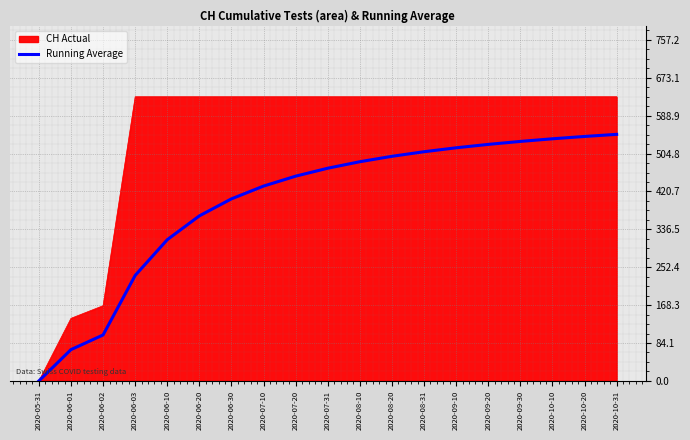

The value of CH Actual at 2020-06-10 is 875.3. True or false?

False